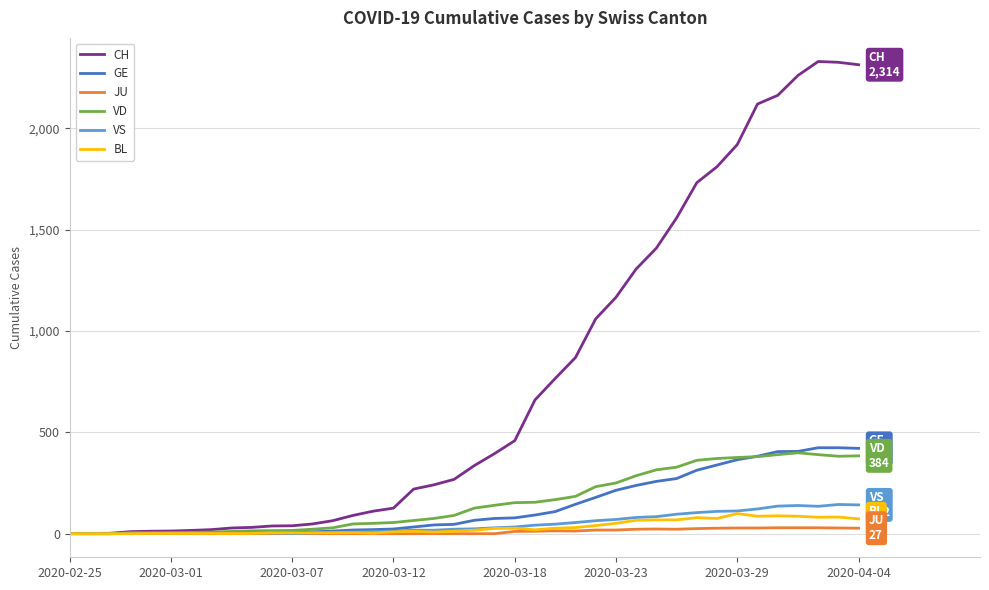

Which series has the widest spread of values?

CH